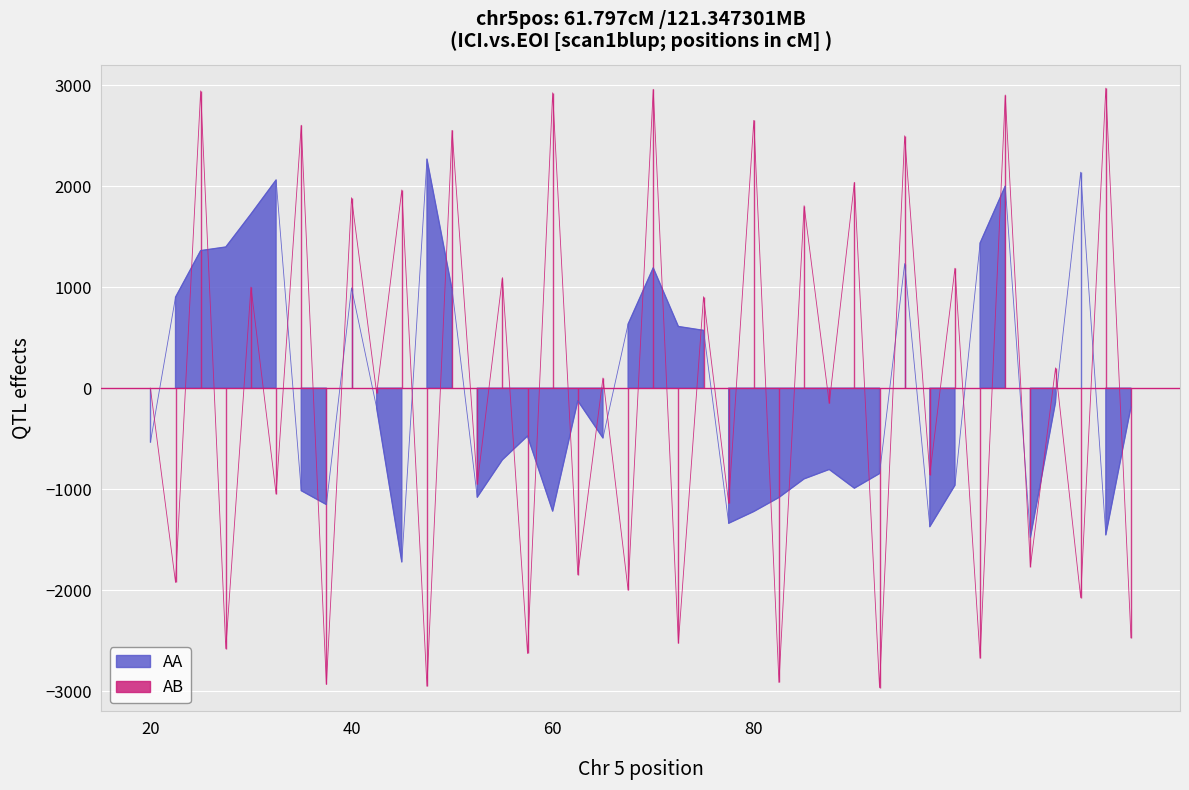

At which category does the data reach its first local valley?

7